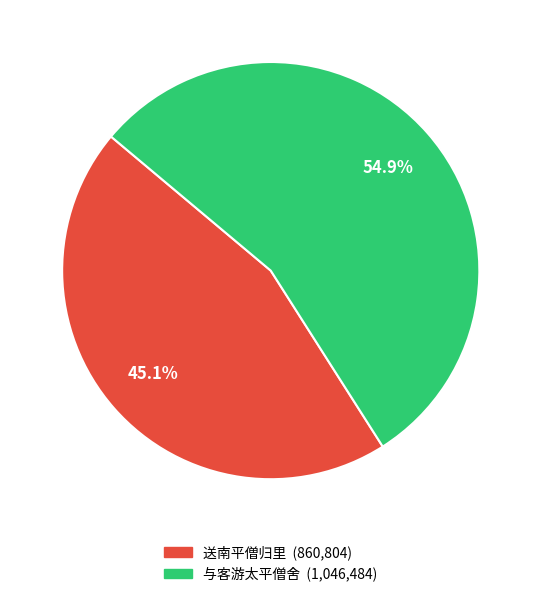

Is the sum of 送南平僧归里 and 与客游太平僧舍 greater than half?

Yes